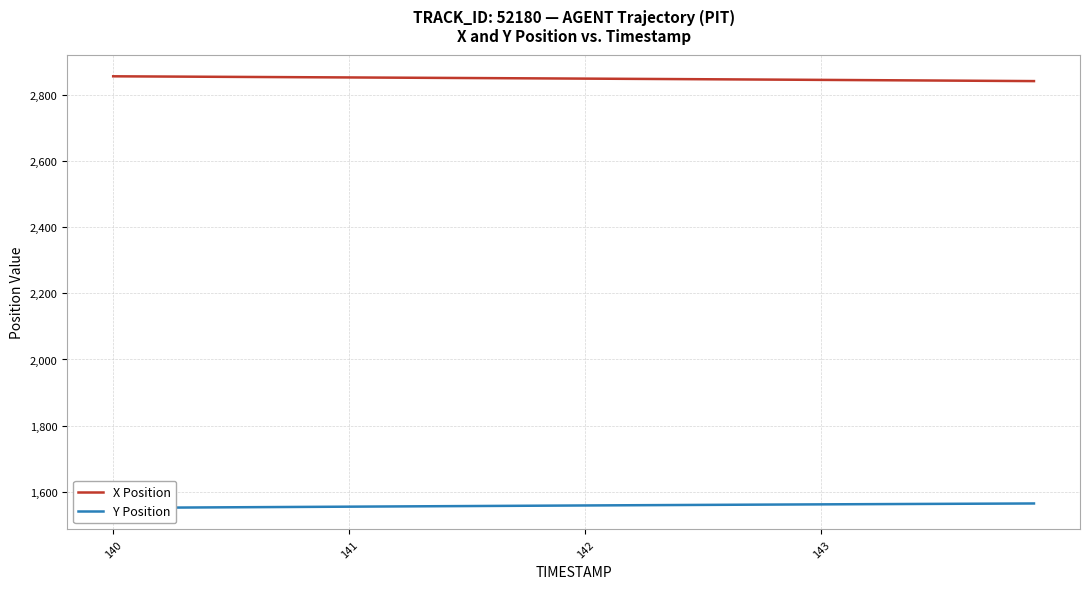

Is it true that X Position equals 2851.6 at 141?

True